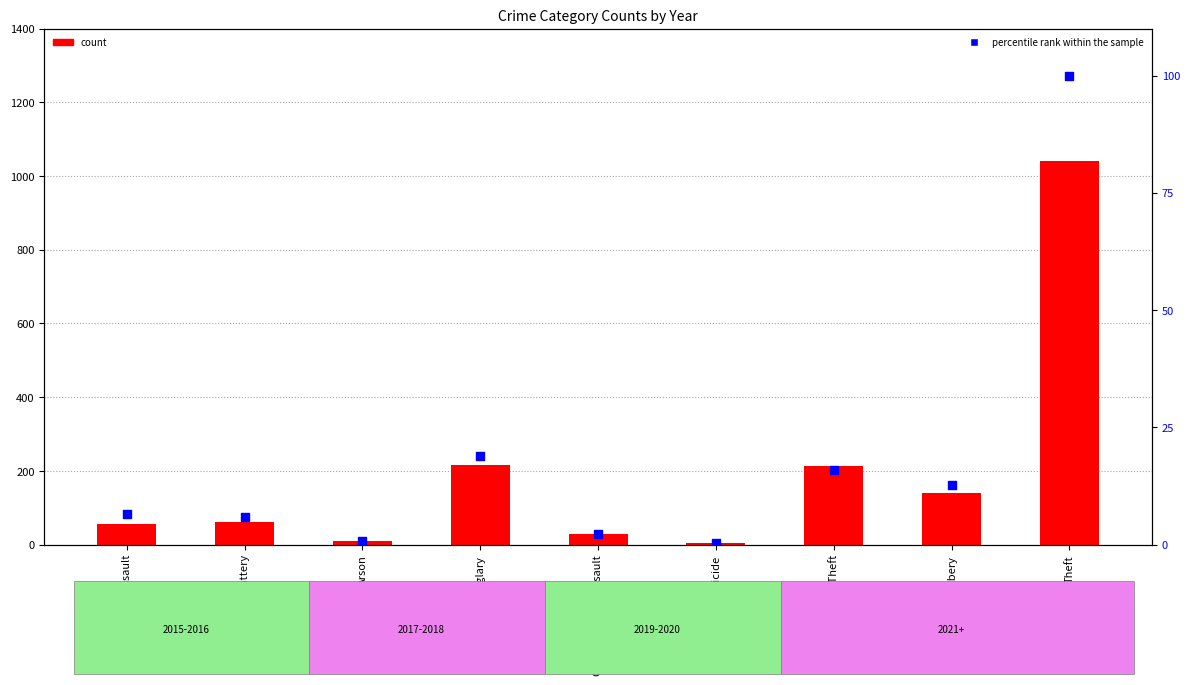

Which series has the widest spread of Y values?

count